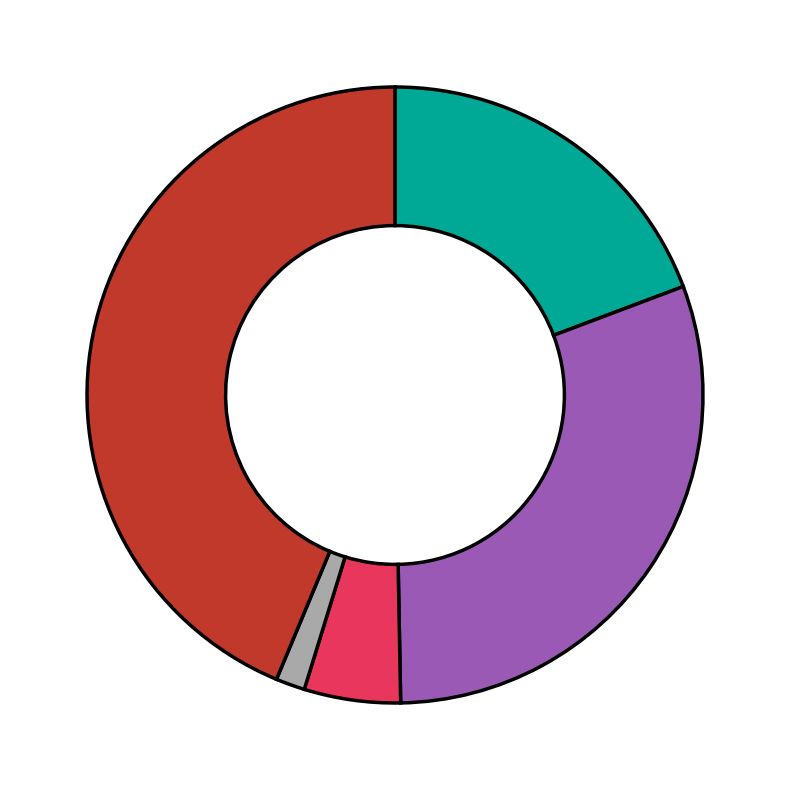

Is there a majority slice in this chart?

No